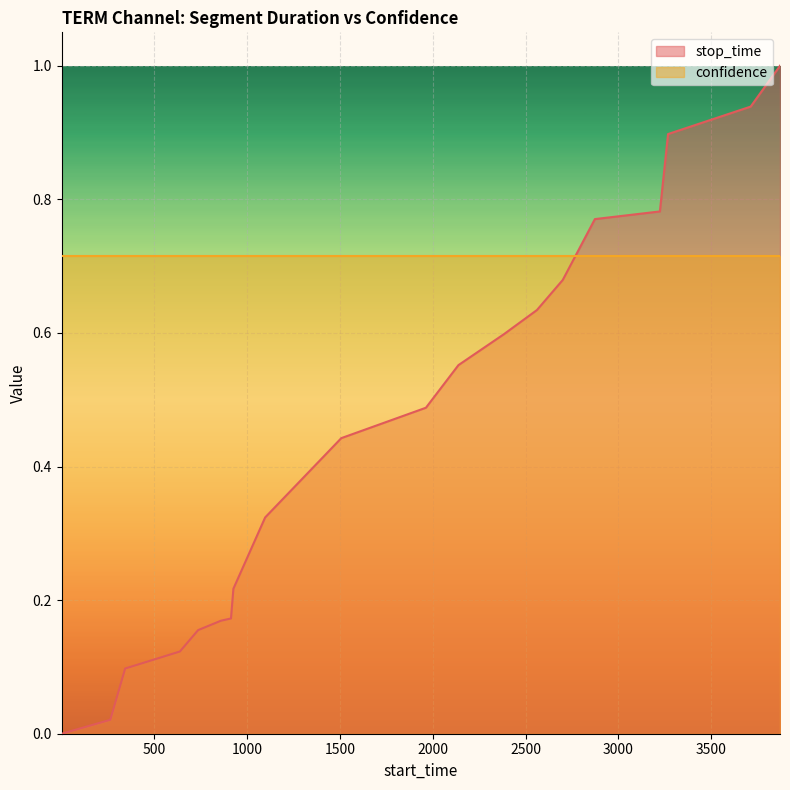

Between 3223 and 736, which is larger?

3223